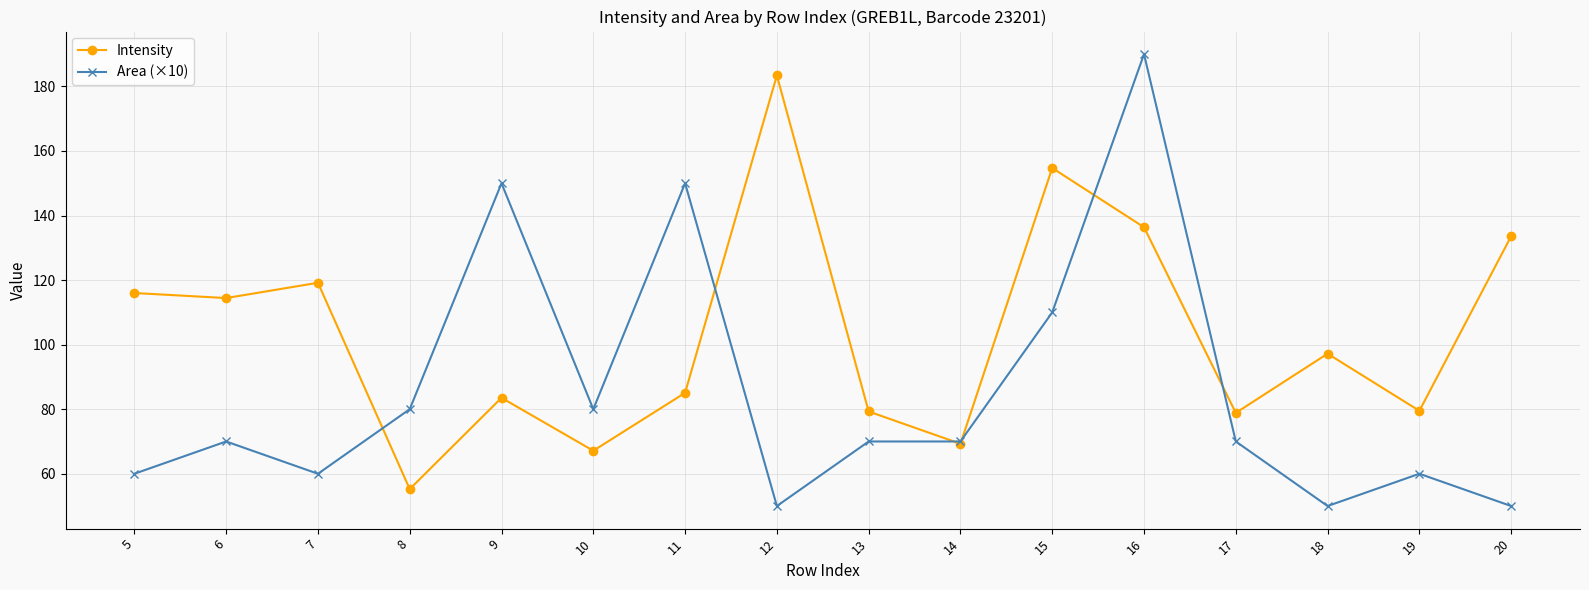

What are all the series names shown in the legend?

Intensity, Area (×10)